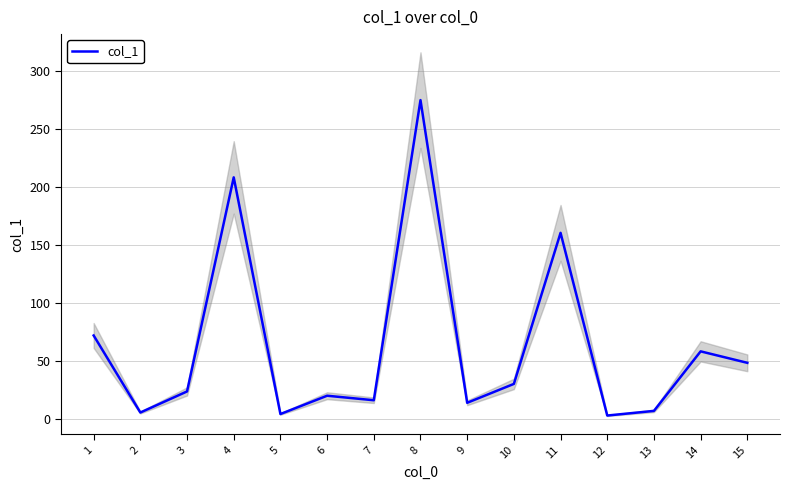

The chart shows a value of 2.8 at 12. True or false?

True